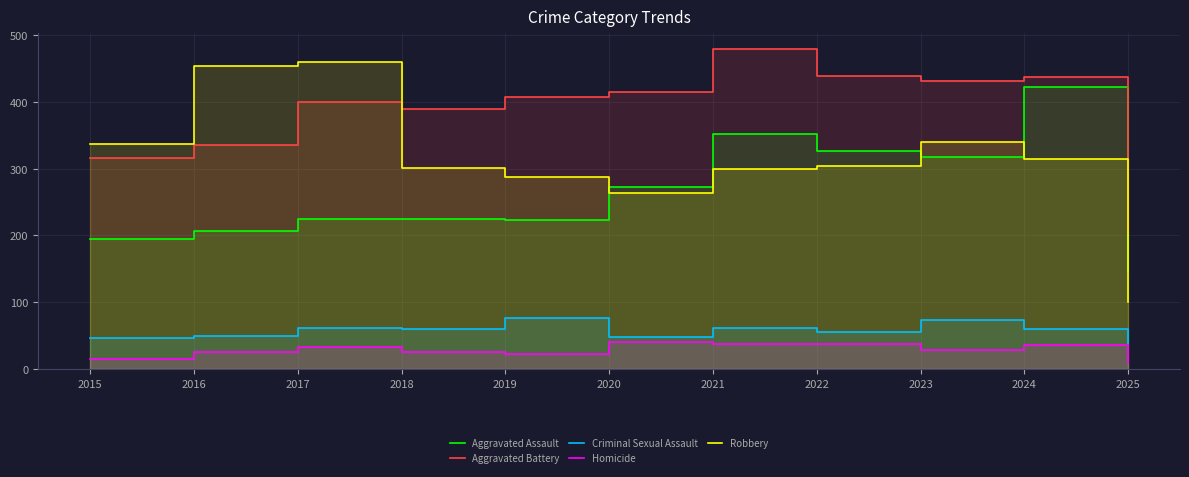

How many interior local peaks does the Criminal Sexual Assault series have?

4